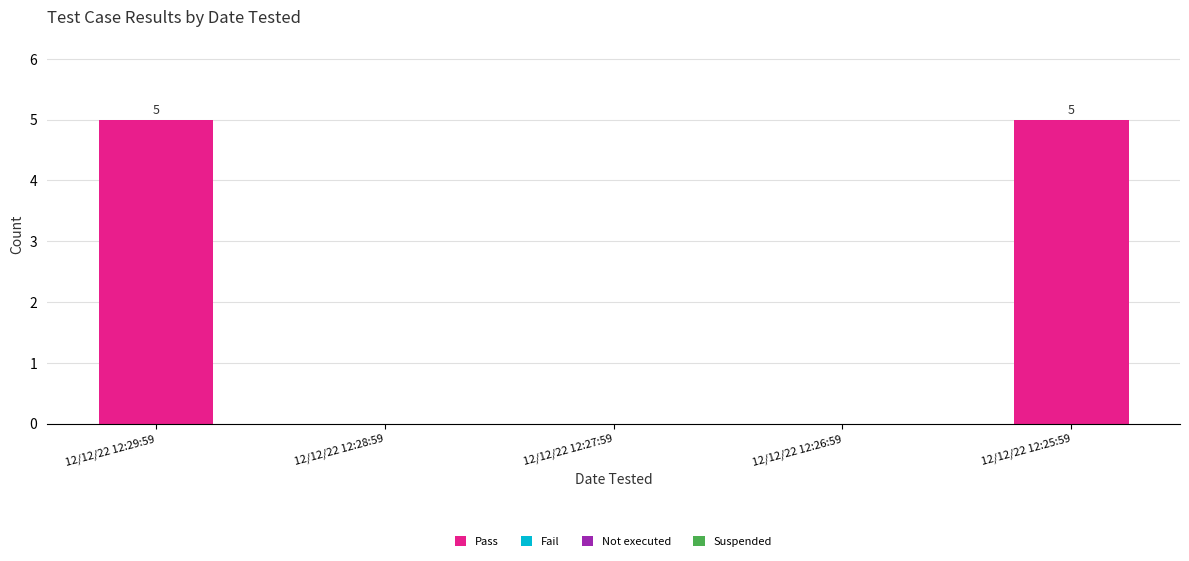

What is the greatest value displayed?

5